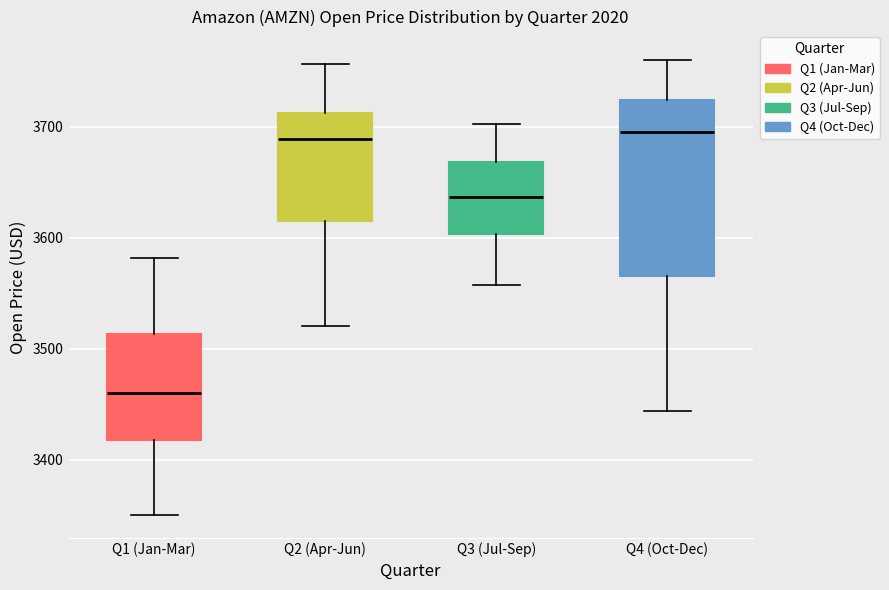

Which box is the tallest, from its lower edge to its upper edge?

Q4 (Oct-Dec)